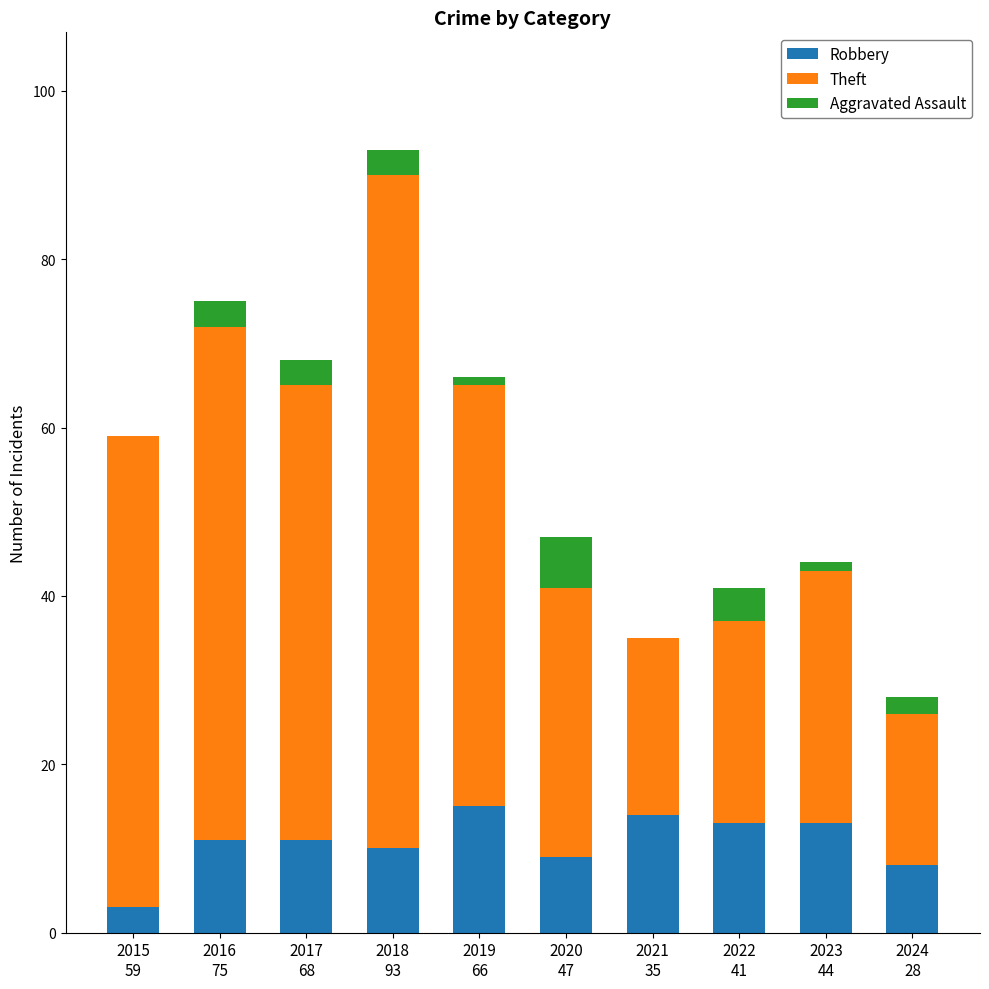

What is the highest value of the Robbery series?

15